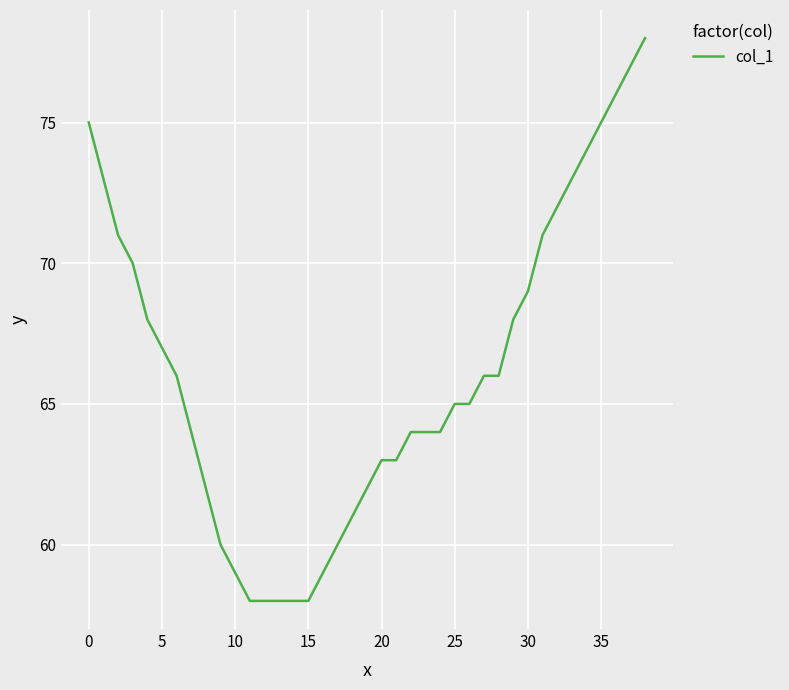

What is the sum of all values?

2580